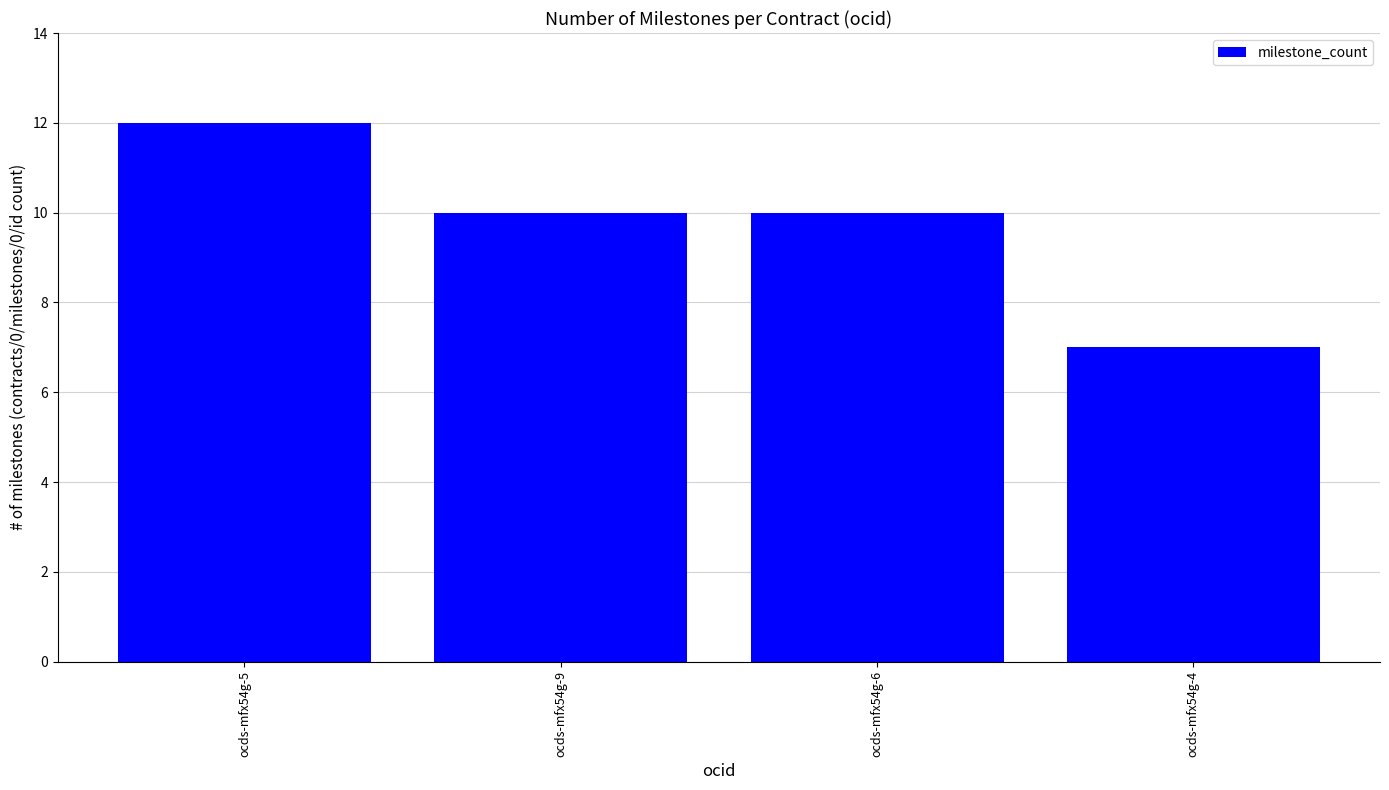

What is the approximate value at ocds-mfx54g-6?

10